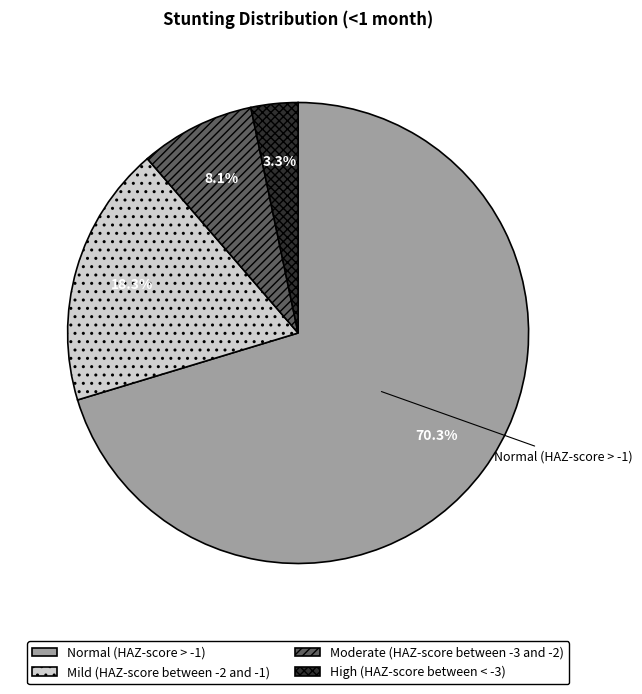

Which slice is the largest?

Normal (HAZ-score > -1)